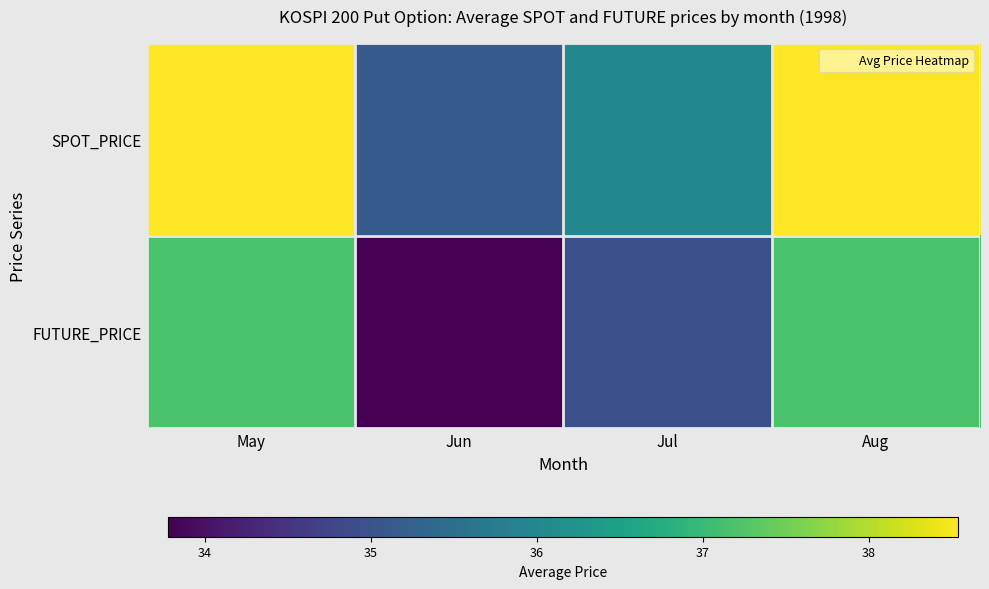

Between May and Jul, which series saw the biggest shift?

SPOT_PRICE